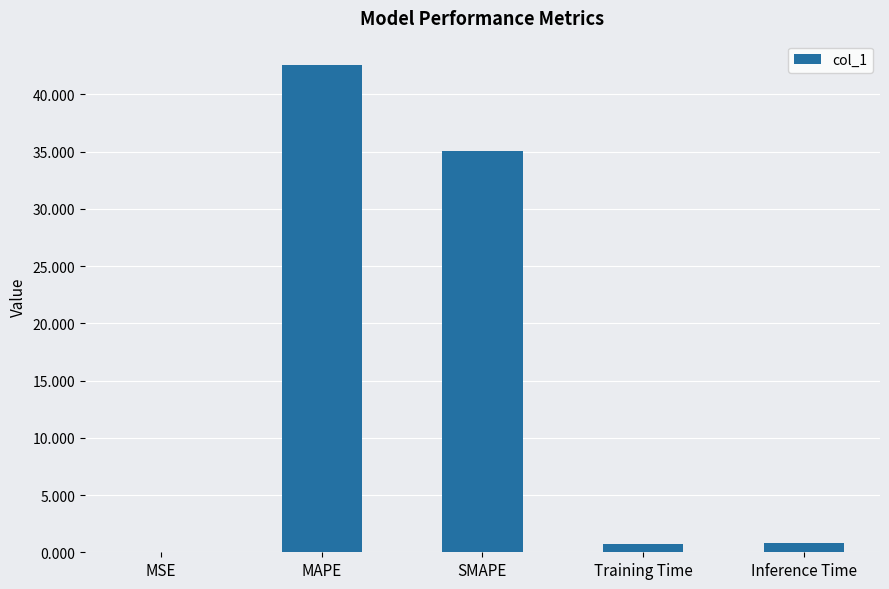

True or false: the data shows 0.0 at MSE.

True